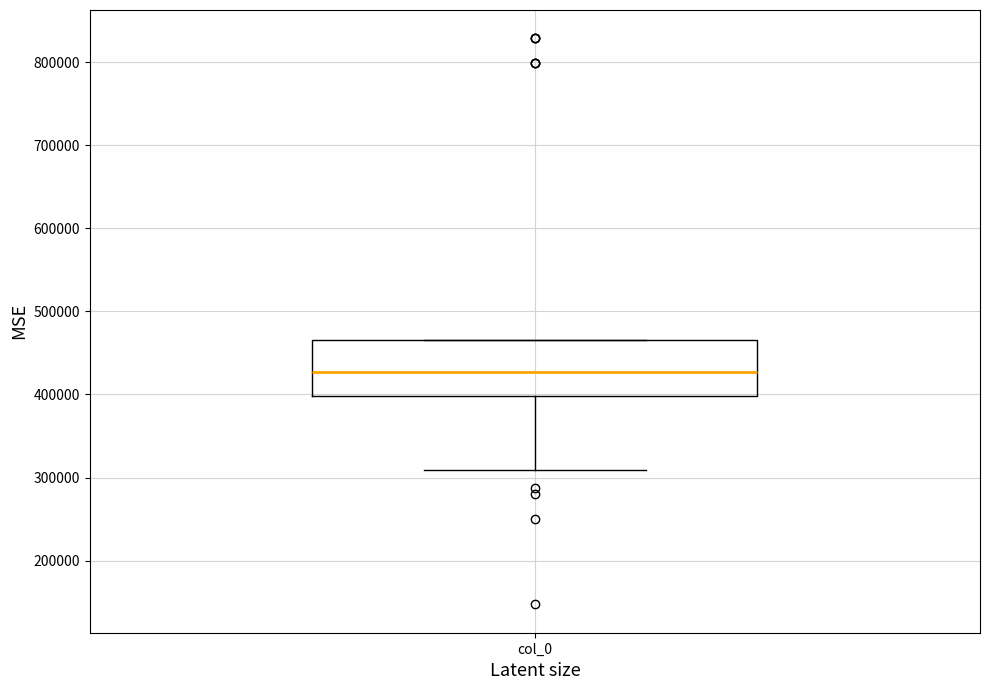

Transcribe this box plot: give where the median line is, the range the box spans, and where the two whiskers end, as read against the y-axis. The values are not printed on the chart, so give them approximately, as read against the axis.

median 430000, box 400000 to 470000, whiskers 310000 to 470000